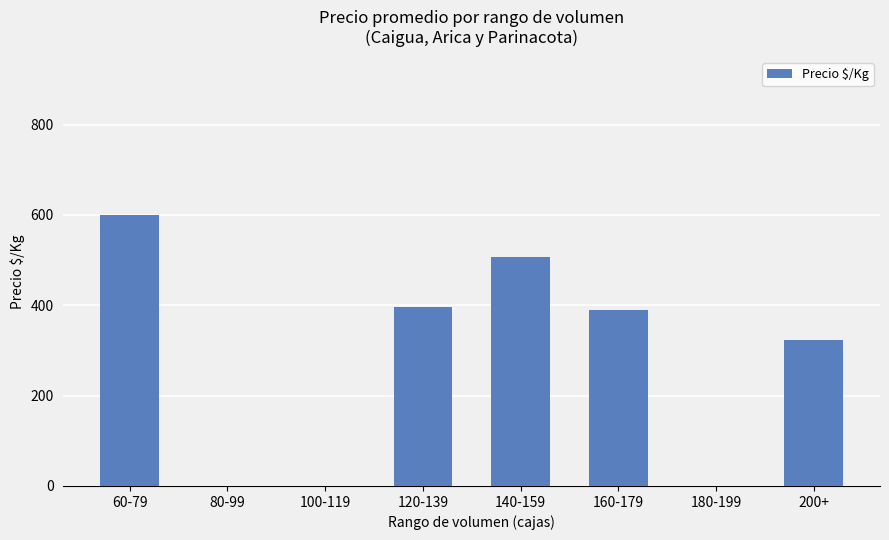

What is the maximum value shown in the chart?

600